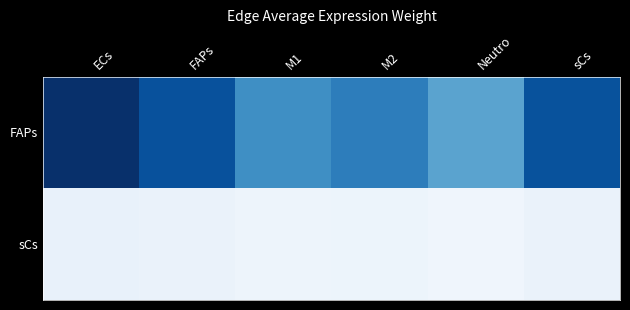

Reading left to right, extract all data points from this chart.

FAPs: ECs=9.1	FAPs=7.9	M1=5.8	M2=6.4	Neutro=5.0	sCs=7.9
sCs: ECs=0.7	FAPs=0.6	M1=0.4	M2=0.5	Neutro=0.4	sCs=0.6